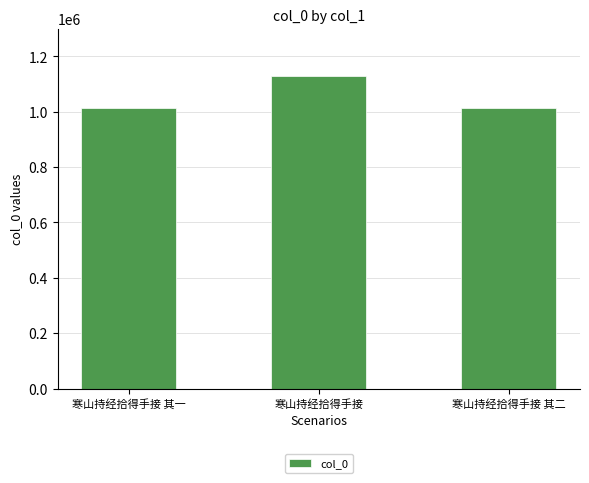

Where is the data nearest to the value 1072055?

寒山持经拾得手接 其一